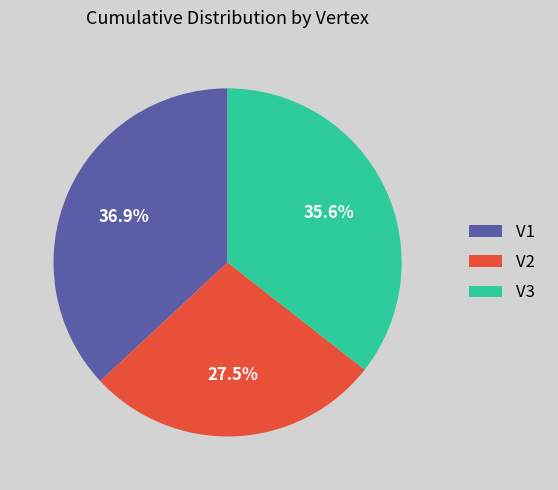

Between V3 and V1, which is larger?

V1